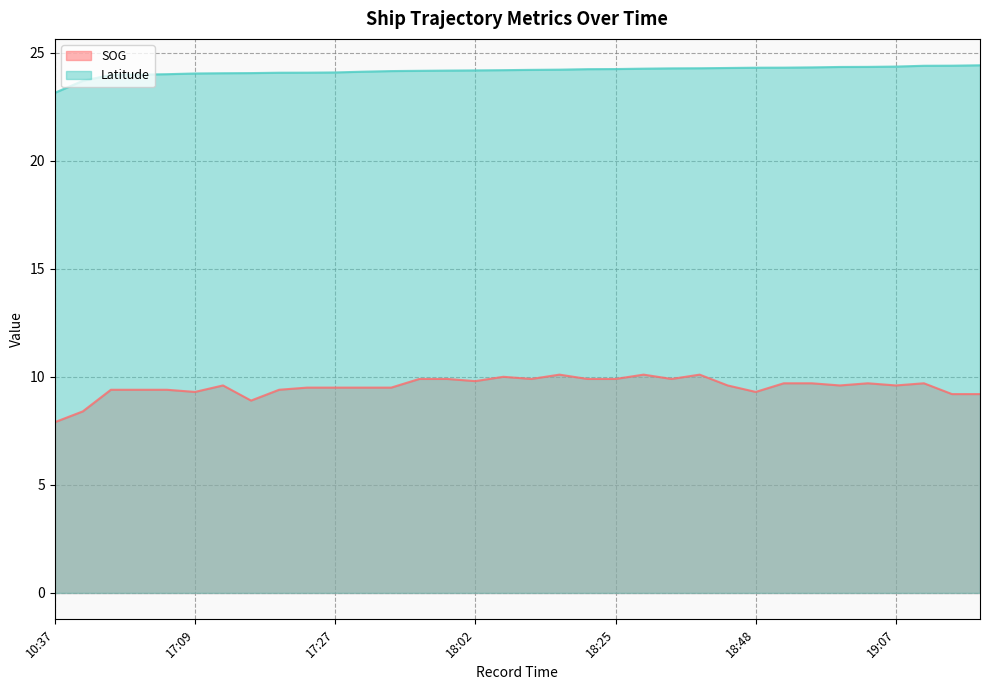

Where is the first local minimum for SOG?

17:09